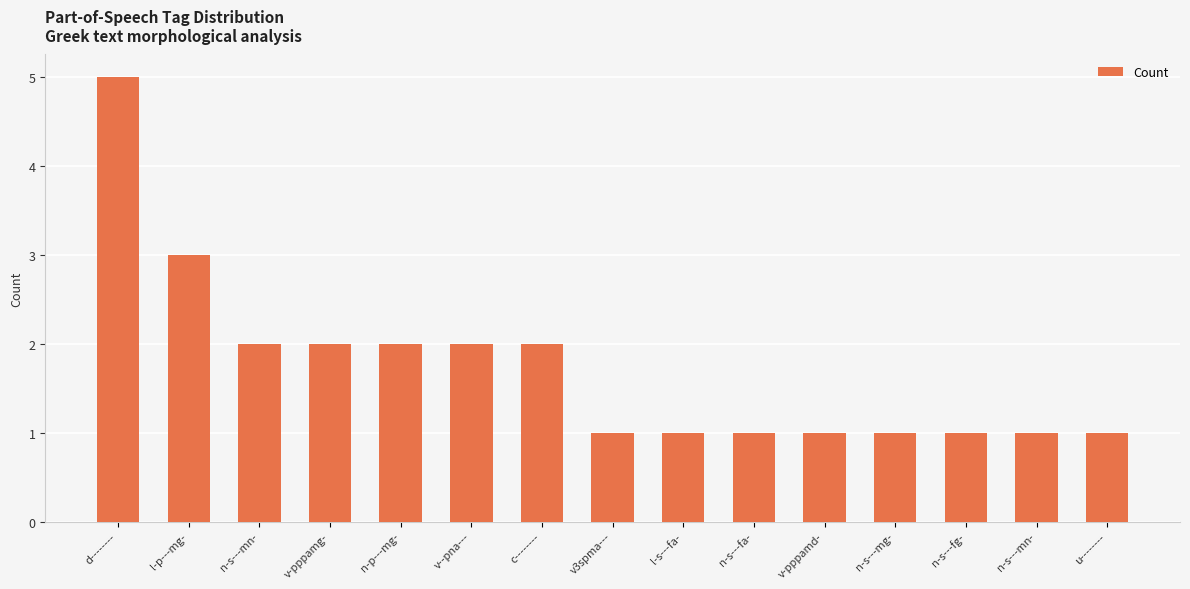

At which label is the value closest to 3?

l-p---mg-